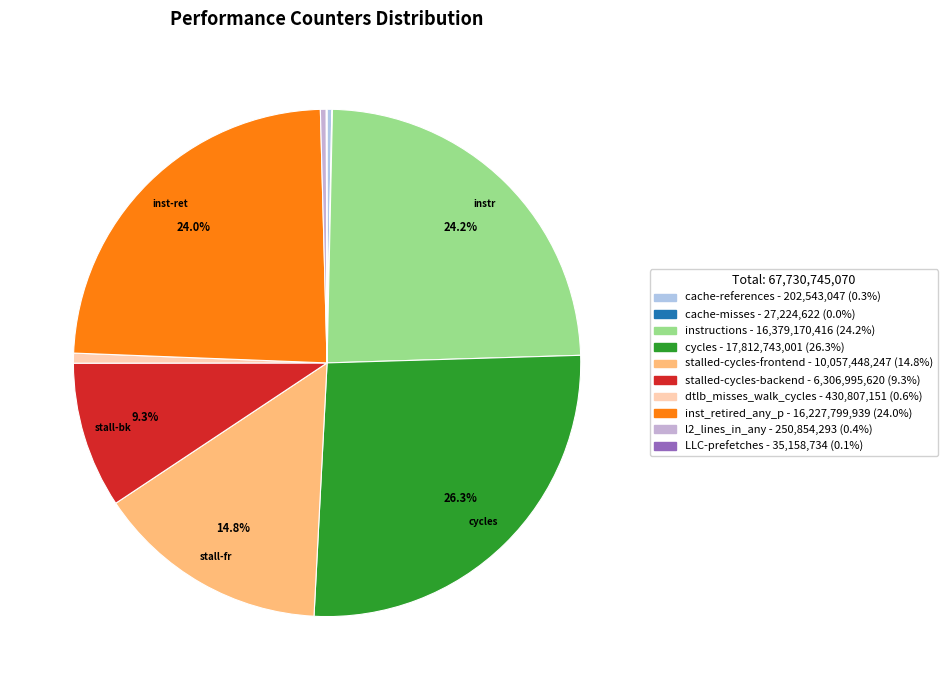

Does l2_lines_in_any represent more than half of the total?

No